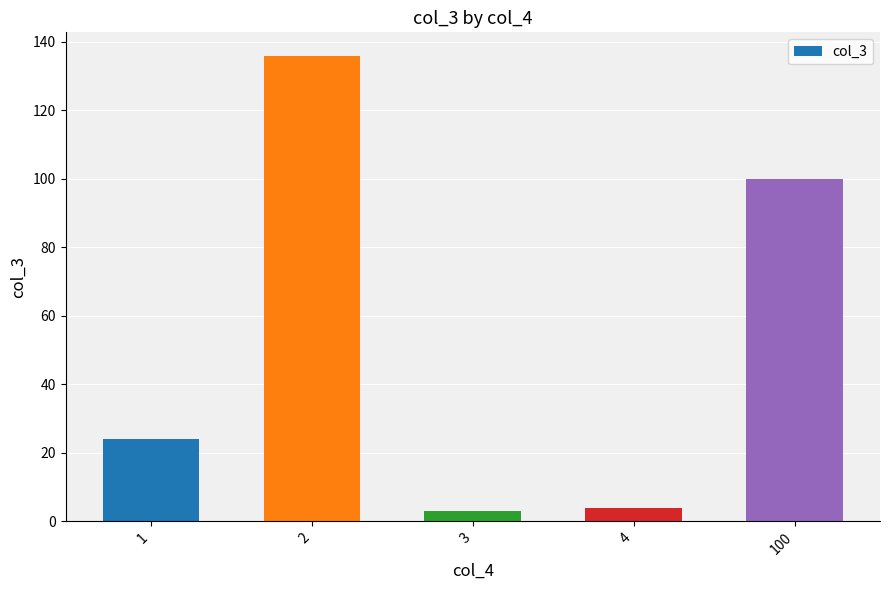

What is the difference between the second highest and minimum values?

97